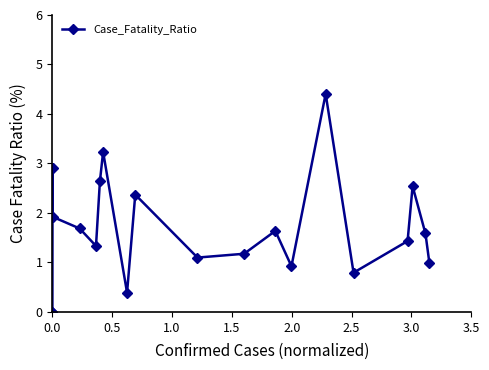

What is the average value?

1.7